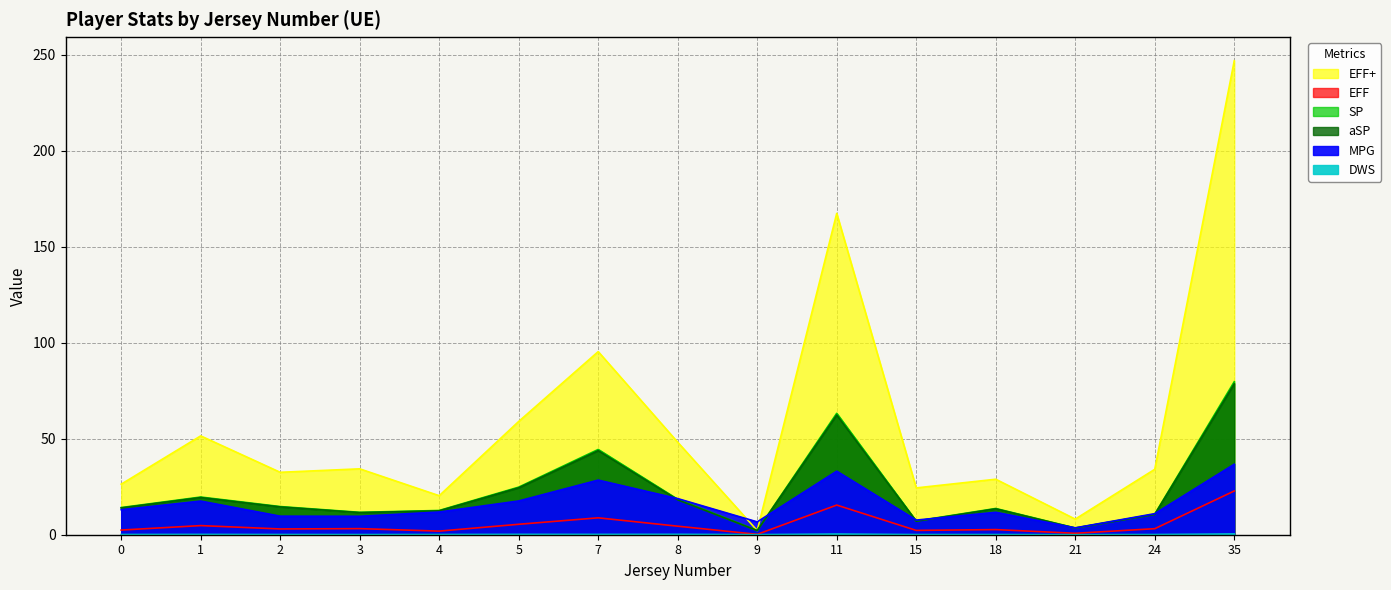

True or false: DWS and EFF+ intersect in this chart.

False